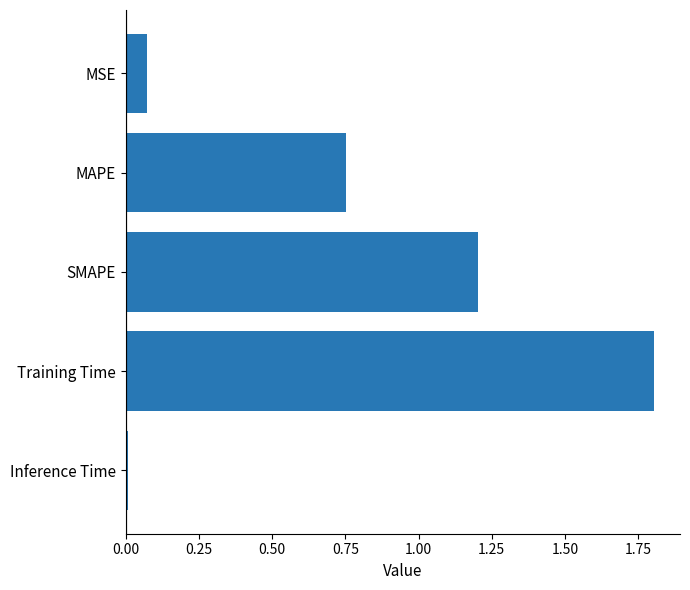

Which category has the highest value across all series?

Training Time